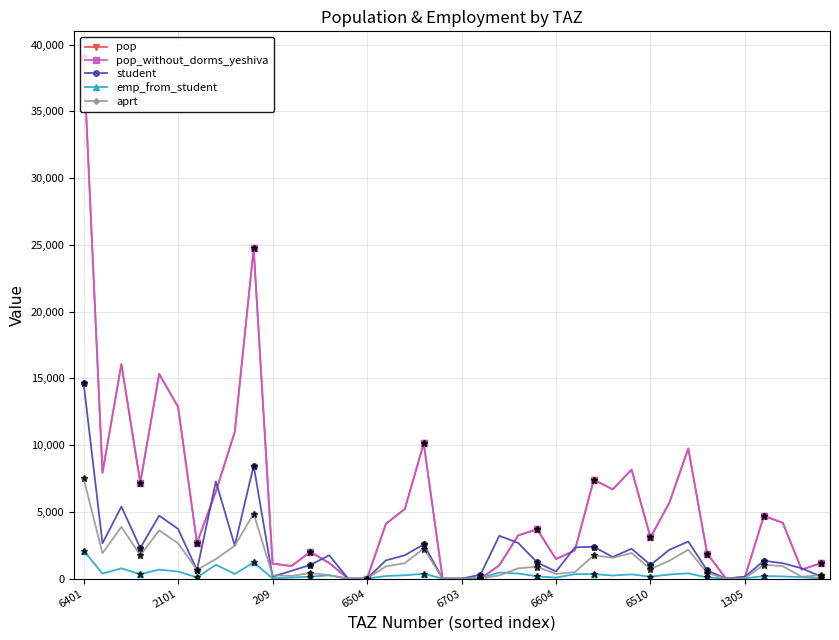

Reading right to left, extract all data points from this chart.

pop: 1146.1	676.0	4183.3	4695.0	131.2	0.0	1866.9	9751.3	5688.5	3085.4	8160.2	6686.1	7404.7	2115.7	1465.6	3699.7	3237.8	996.5	0.0	0.0	0.0	10133.9	5218.5	4106.7	0.0	0.0	1170.4	2001.1	947.4	1123.1	24737.8	10995.1	6514.3	2668.9	12861.0	15333.6	7190.1	16066.2	7928.4	39041.8
pop_without_dorms_yeshiva: 1146.1	676.0	4183.3	4695.0	131.2	0.0	1866.9	9751.3	5688.5	3085.4	8160.2	6686.1	7404.7	2115.7	1465.6	3699.7	3237.8	996.5	0.0	0.0	0.0	10133.9	5218.5	4106.7	0.0	0.0	1170.4	2001.1	947.4	1123.1	24737.8	10995.1	6514.3	2668.9	12861.0	15333.6	7190.1	16066.2	7928.4	39041.8
student: 163.1	774.6	1153.0	1341.5	138.0	0.0	614.6	2780.9	2159.2	1017.1	2243.9	1618.8	2390.7	2342.3	530.4	1214.7	2670.2	3208.5	290.0	0.0	0.0	2568.1	1752.8	1367.6	0.0	0.0	1747.7	1028.2	581.2	145.1	8458.0	2471.1	7280.3	642.0	3720.5	4720.7	2296.8	5391.6	2646.8	14657.8
emp_from_student: 23.3	110.7	164.7	191.6	19.7	0.0	87.8	397.3	308.5	145.3	320.6	231.2	341.5	334.6	75.8	173.5	381.5	458.4	41.4	0.0	0.0	366.9	250.4	195.4	0.0	0.0	249.7	146.9	83.0	20.7	1208.3	353.0	1040.0	91.7	531.5	674.4	328.1	770.2	378.1	2094.0
aprt: 247.8	144.9	929.6	1043.3	29.2	0.0	414.9	2167.0	1340.9	715.9	1914.4	1556.8	1744.2	487.1	352.3	884.5	772.5	241.8	0.0	0.0	0.0	2252.0	1159.7	912.6	0.0	0.0	252.7	422.5	200.4	243.8	4873.4	2459.1	1470.5	655.0	2644.7	3619.7	1740.4	3879.7	1902.8	7504.0